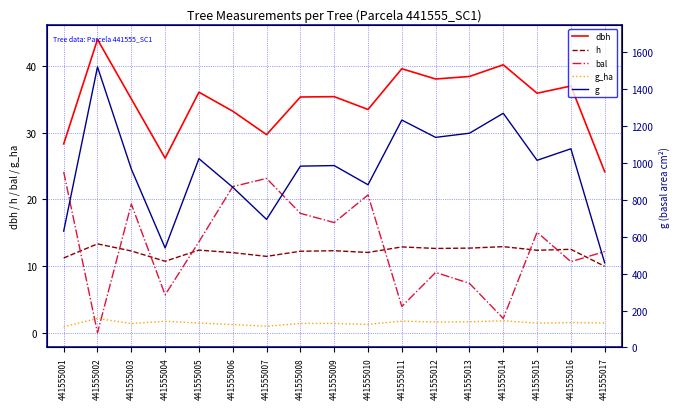

In bal, how many points are lower than both neighbors (excluding endpoints)?

6